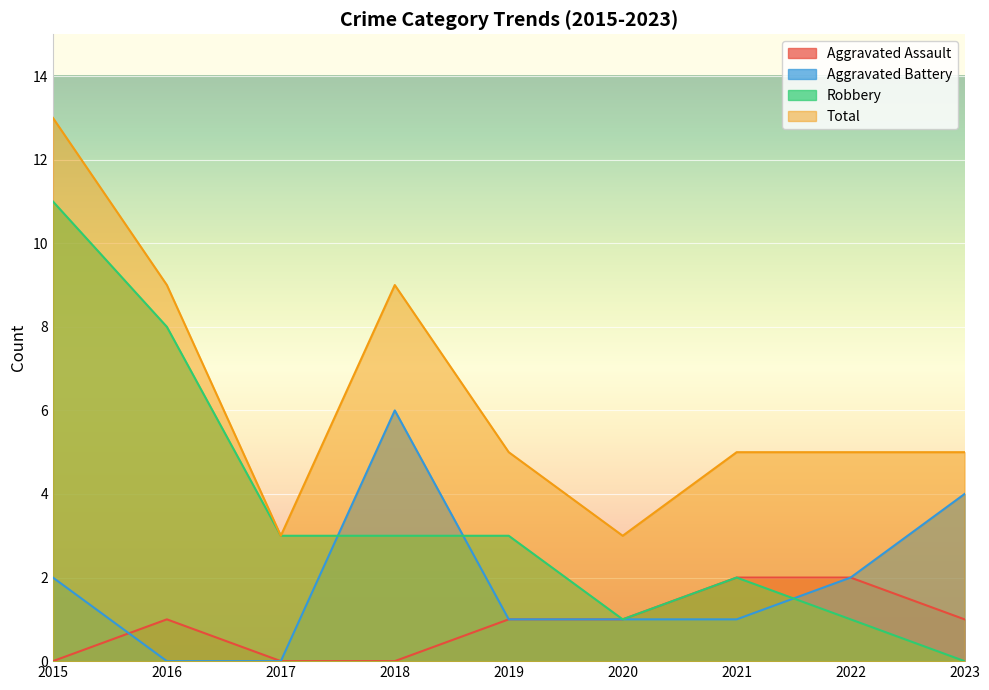

True or false: Aggravated Battery and Aggravated Assault cross at least once.

True